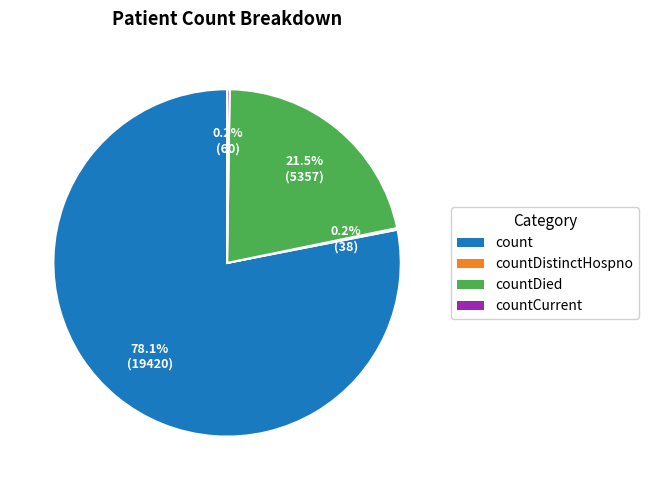

What portion of the pie excludes count?

21.9%